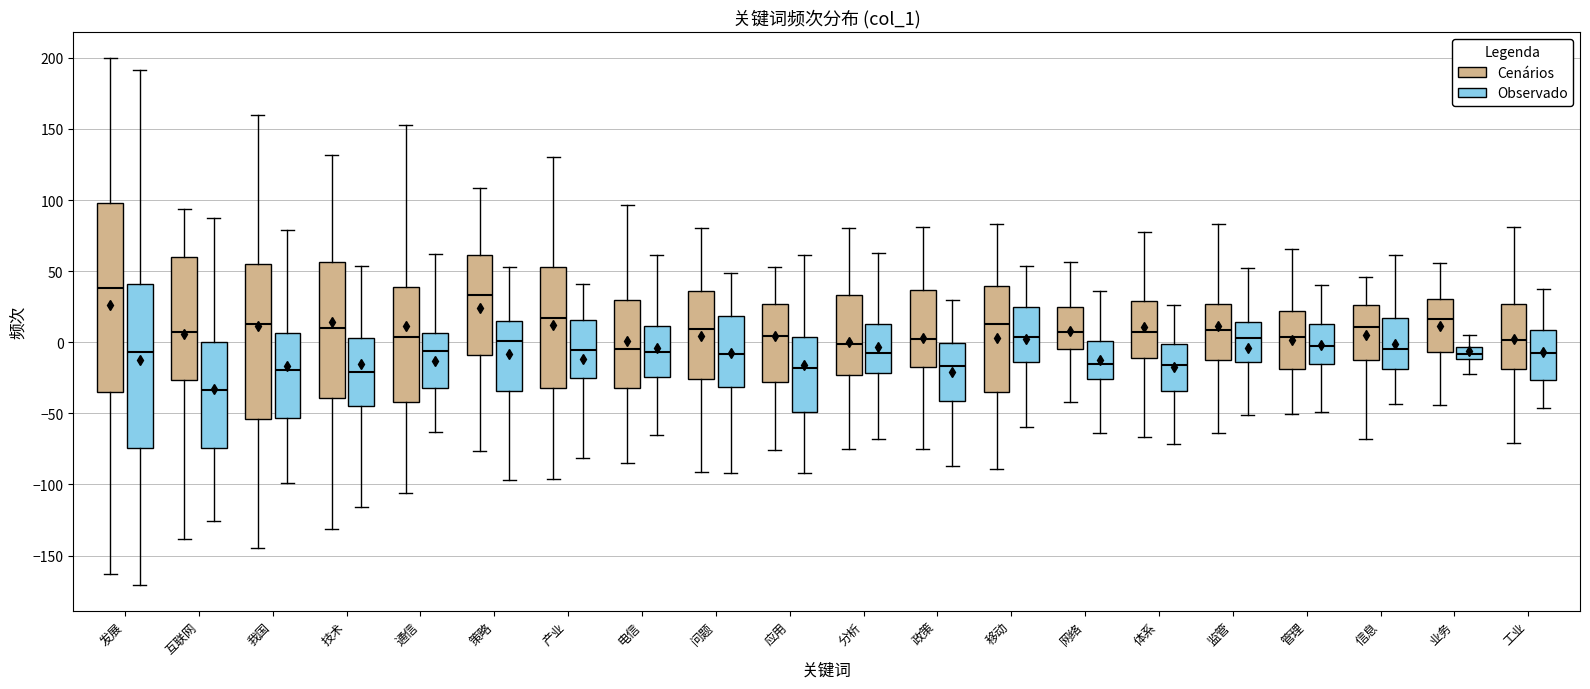

Which box is the tallest, from its lower edge to its upper edge?

发展 (Cenários)